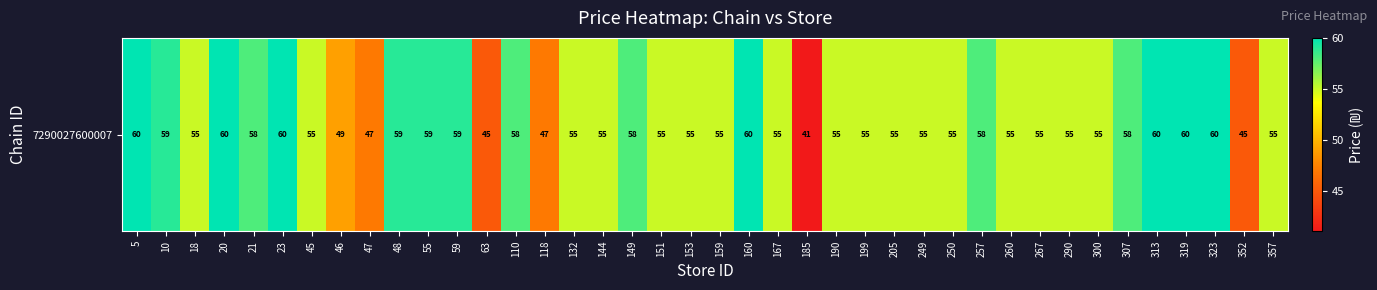

List the labels in order of value, largest first.

5, 20, 23, 160, 313, 319, 323, 10, 48, 55, 59, 21, 110, 149, 257, 307, 18, 45, 132, 144, 151, 153, 159, 167, 190, 199, 205, 249, 250, 260, 267, 290, 300, 357, 46, 47, 118, 63, 352, 185